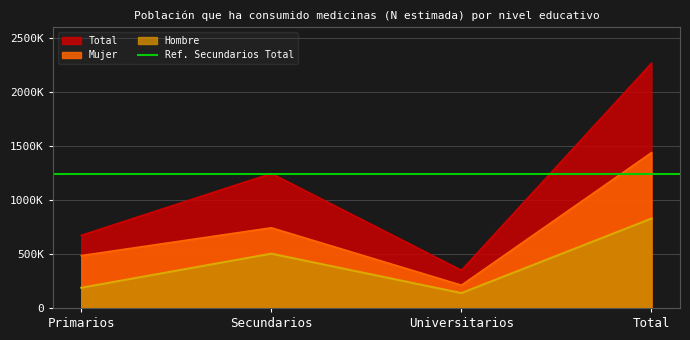

How many data points in Total are above 1243500?

1